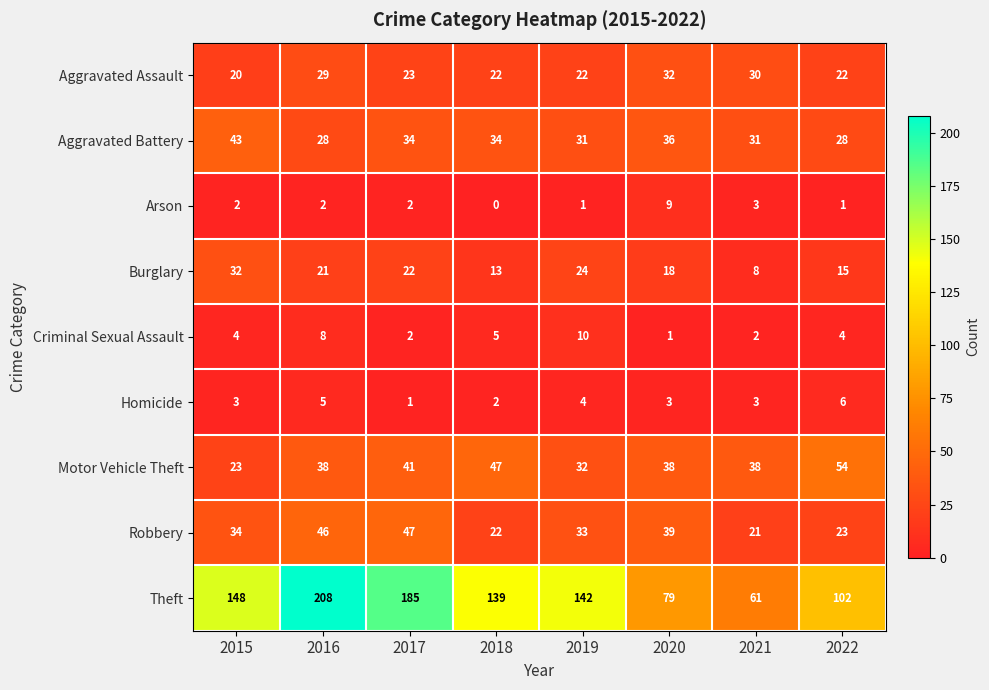

At which label does Burglary reach its minimum?

2021